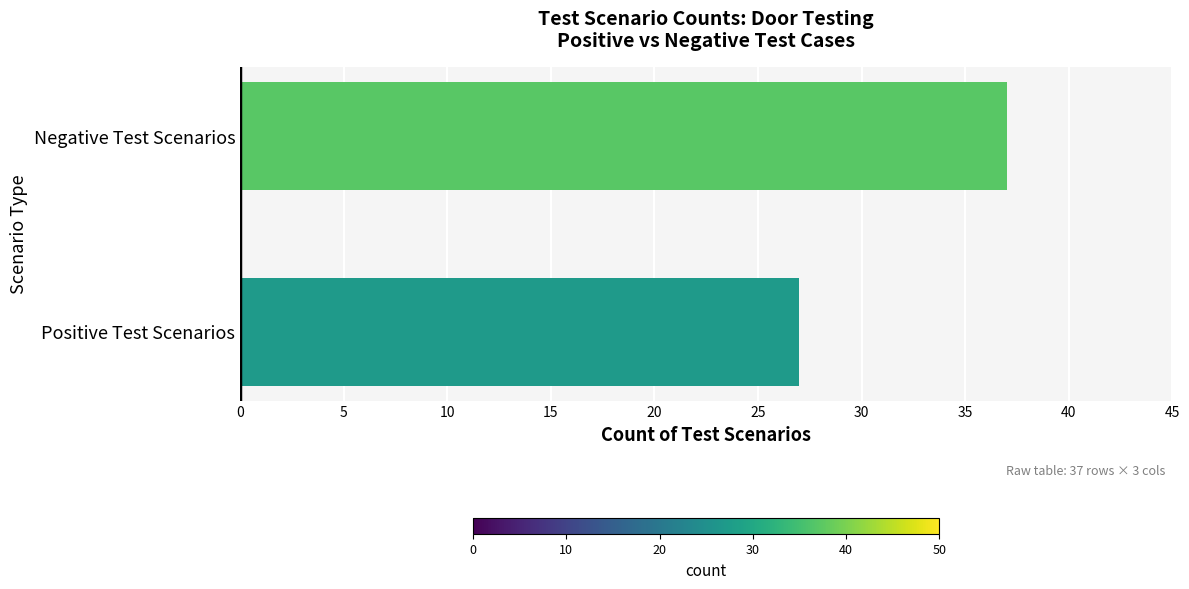

How many data points are less than 37?

1